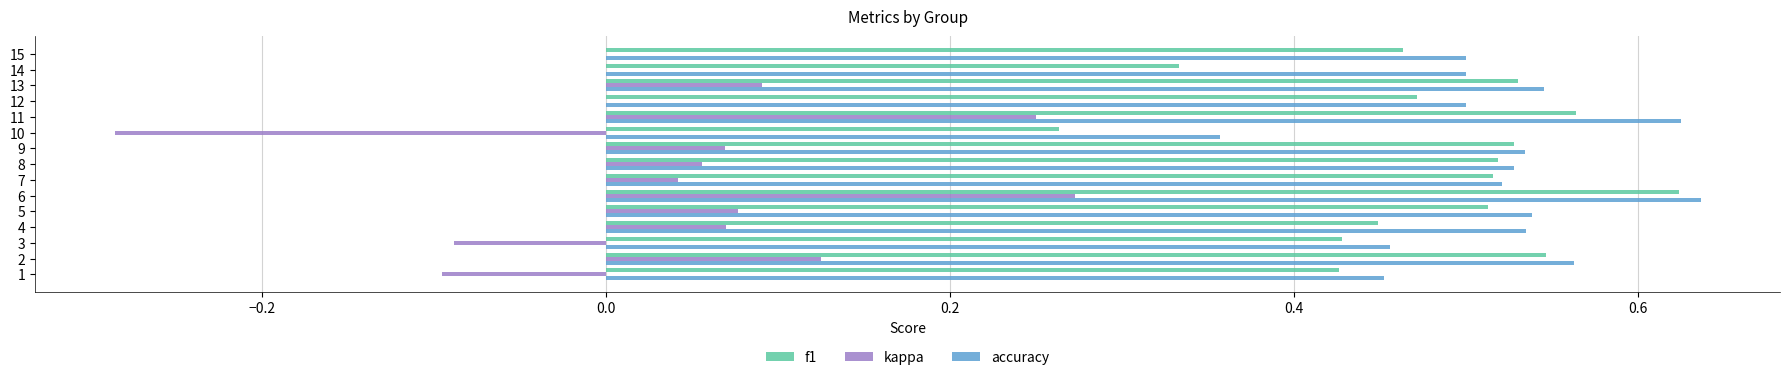

What is the sum of all accuracy values?

7.8